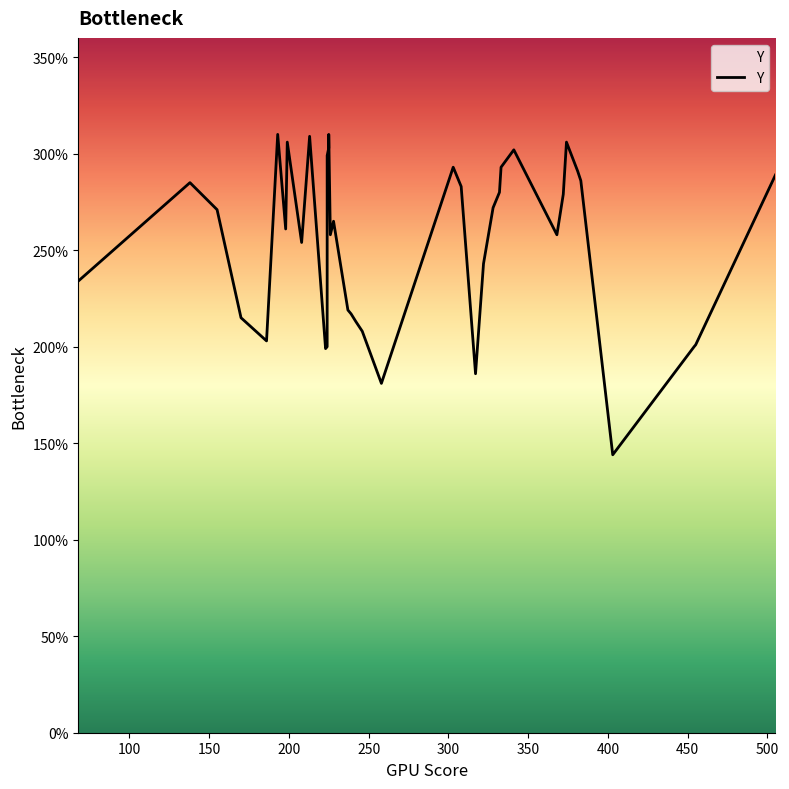

What is the difference between the maximum and minimum values?

166